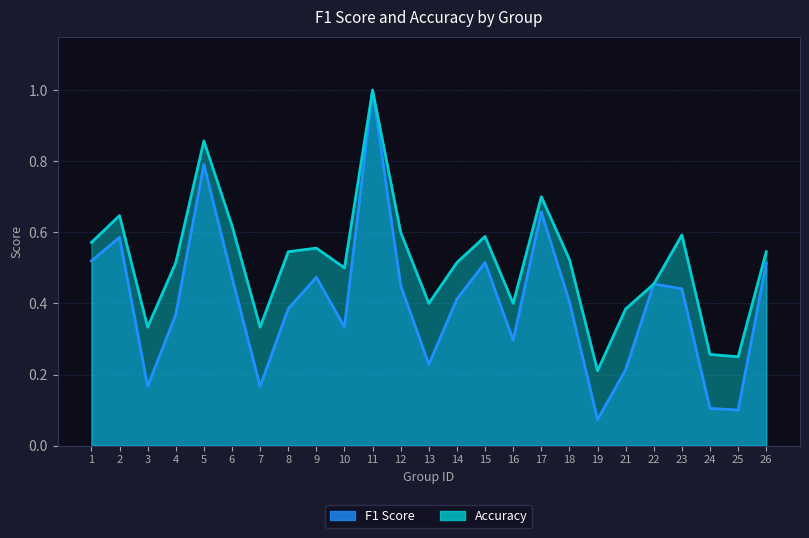

Is the value of accuracy at 16 greater than the value of f1 at 13?

Yes